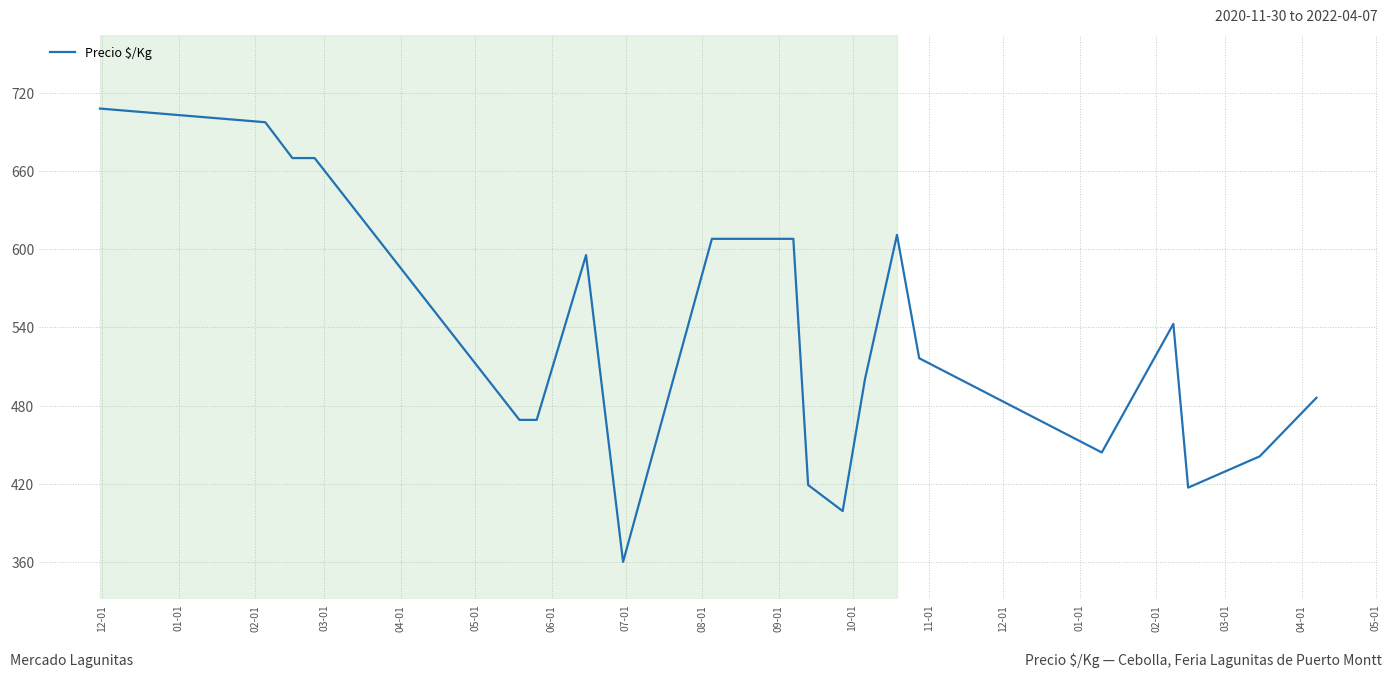

What is the smallest value displayed?

360.0